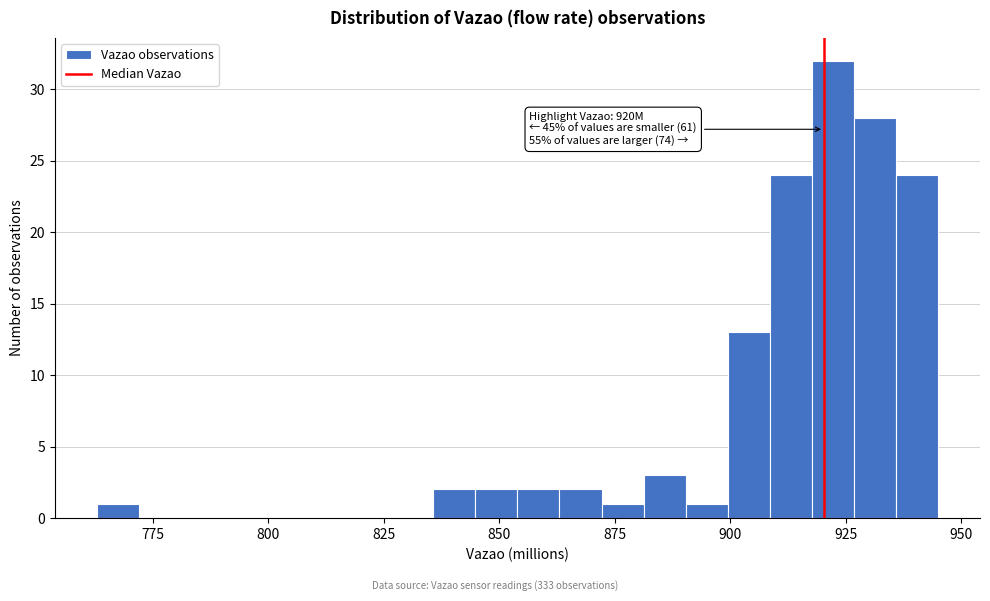

Read against the x-axis, roughly where is the centre of the tallest bar?

920